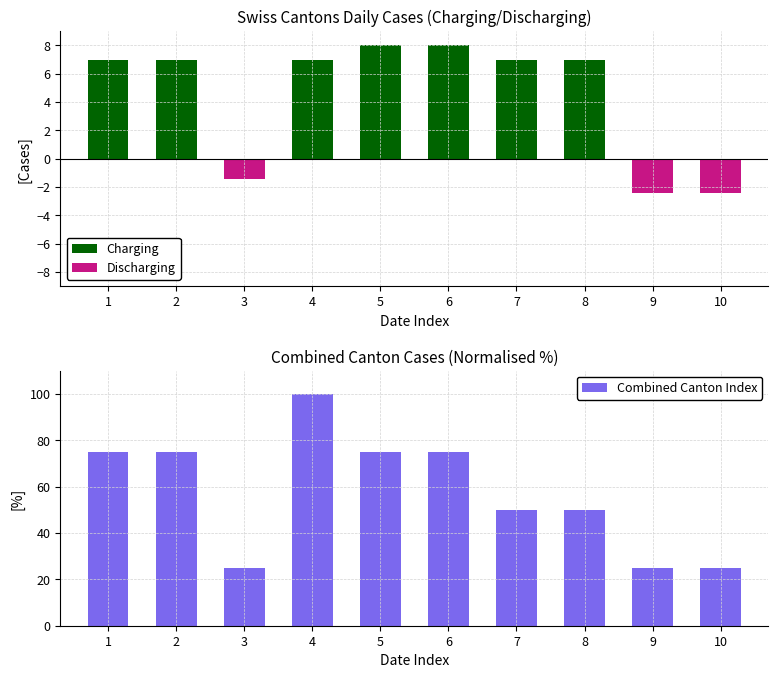

What are all the series names shown in the legend?

Charging, Discharging, Combined Canton Index